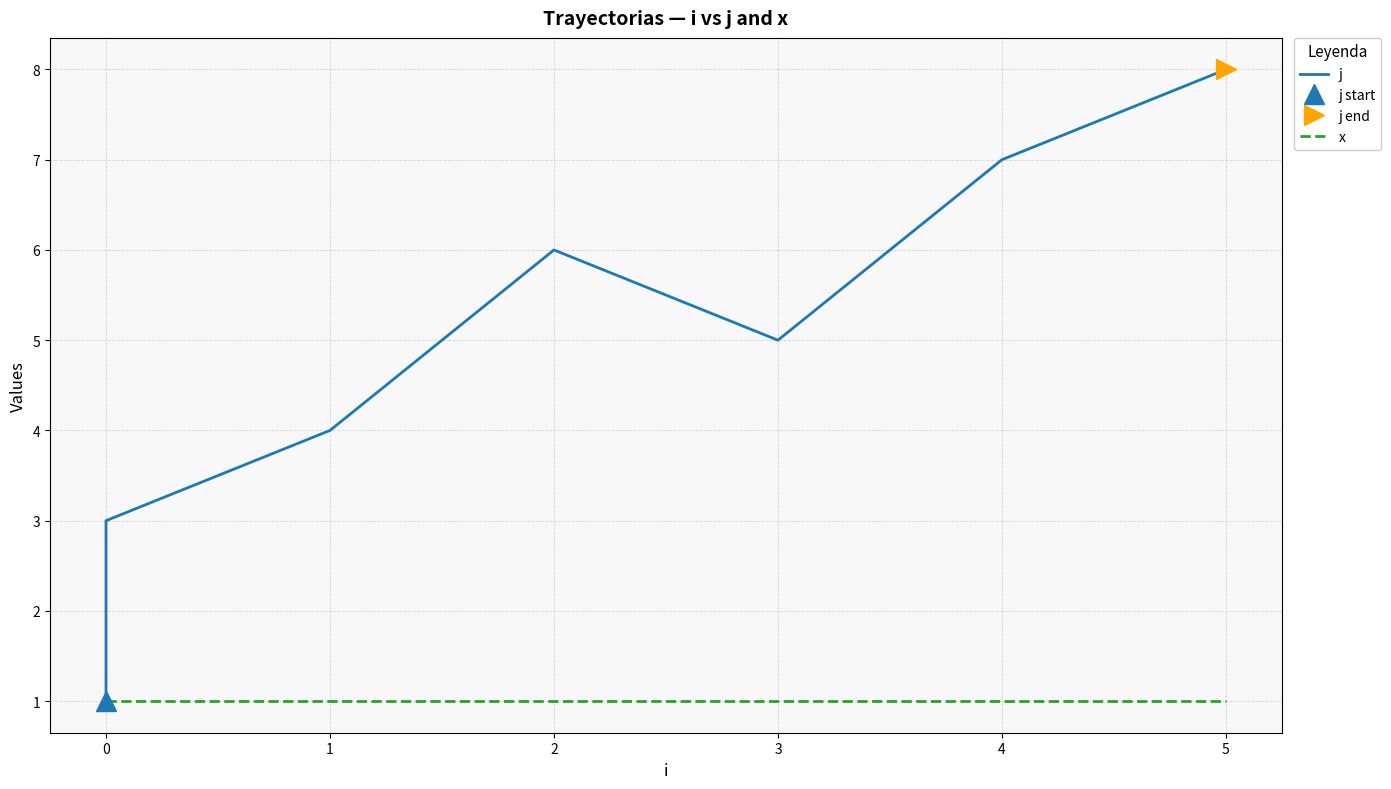

What is the average value of the x series?

1